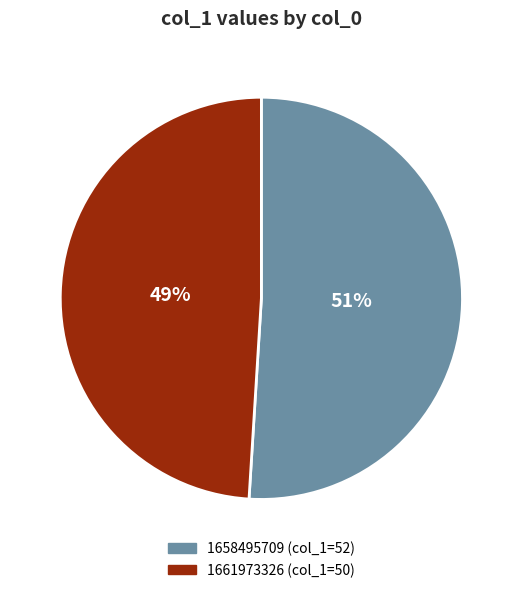

Count the number of slices in the pie.

2